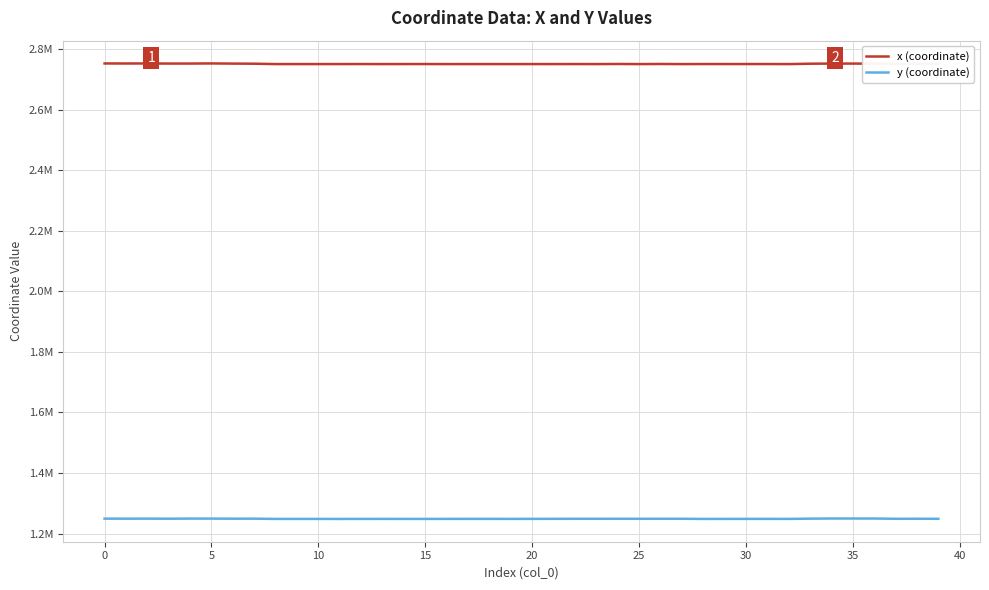

What is the lowest value of the y (coordinate) series?

1248090.8